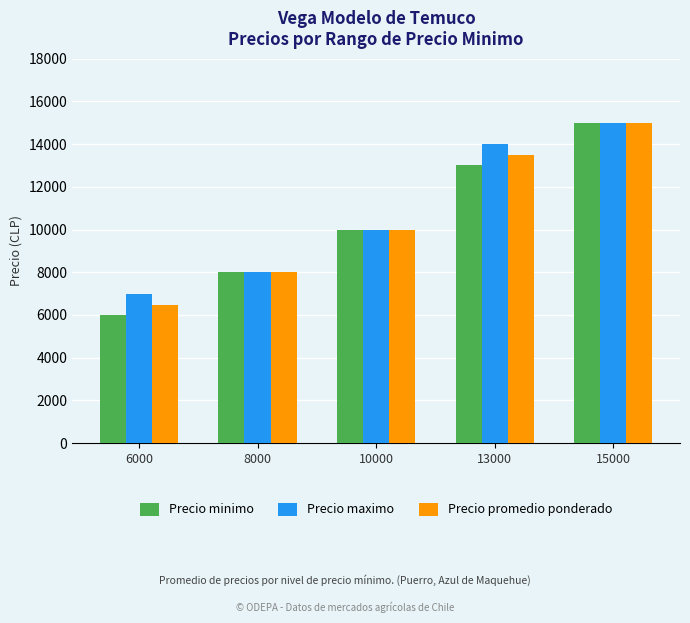

Reading left to right, extract all data points from this chart.

Precio minimo: 6000	8000	10000	13000	15000
Precio maximo: 7000	8000	10000	14000	15000
Precio promedio ponderado: 6474	8000	10000	13467	15000